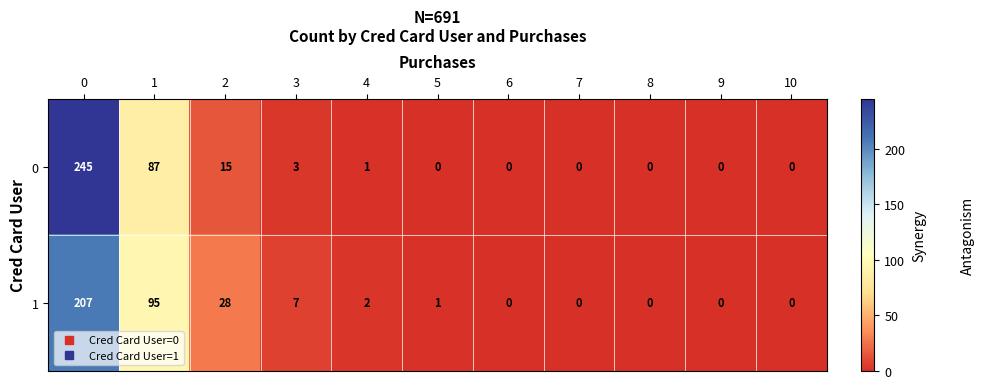

How many categories are shown in the chart?

11